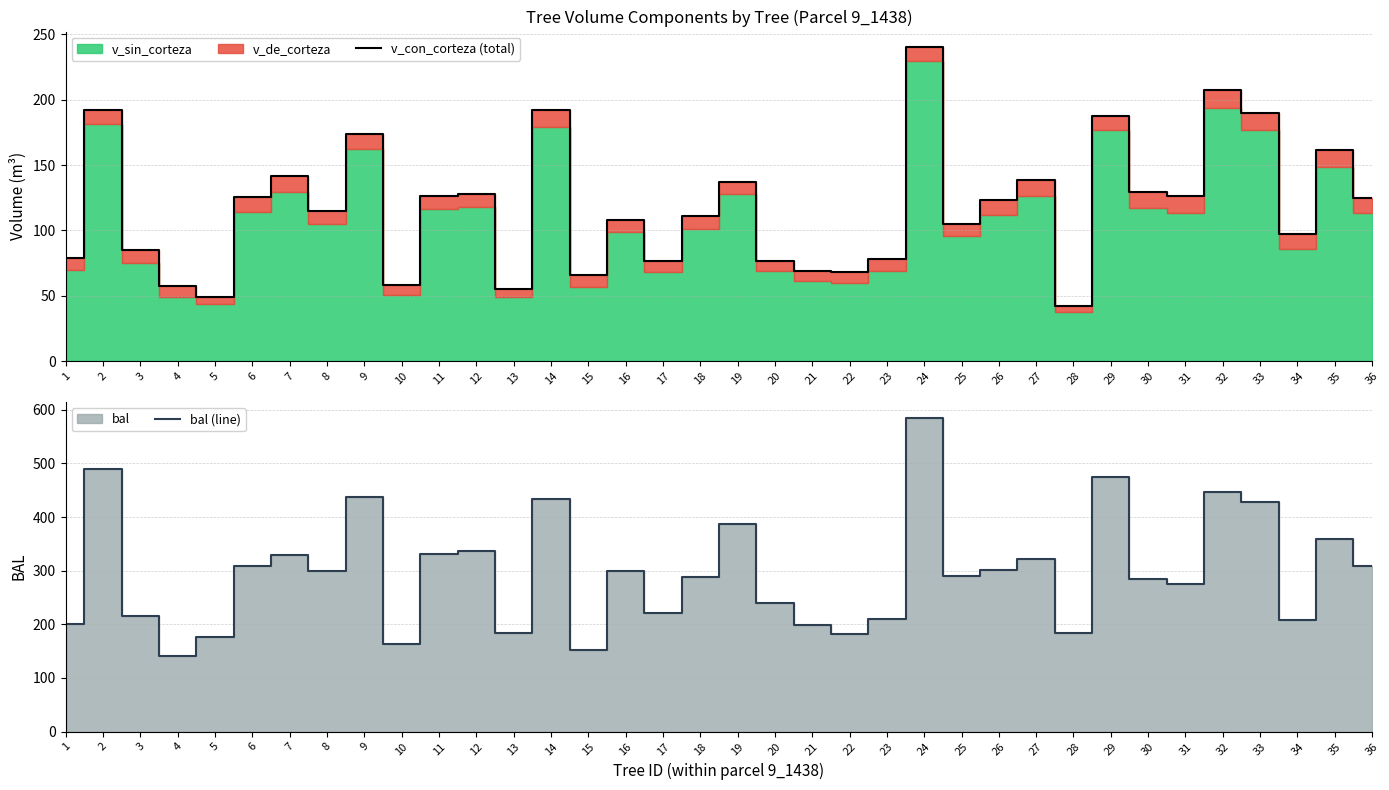

What is the value of the bal (line) point at the 25th from the left?

289.5